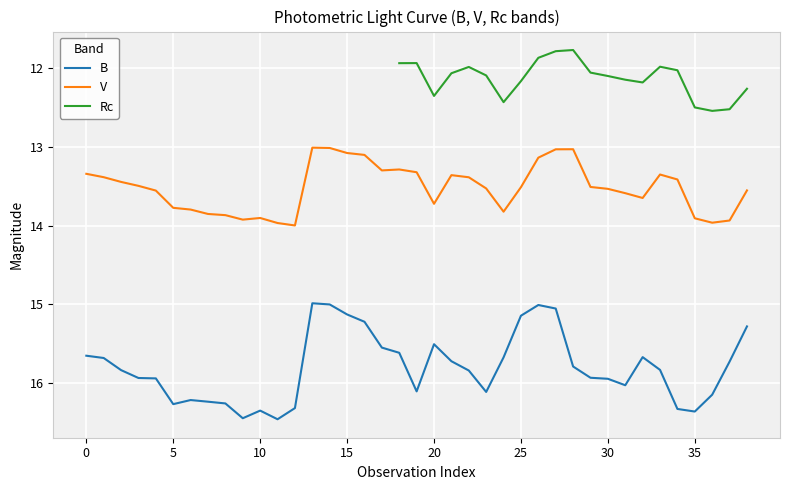

What is the value of the V point at the 15th from the left?

13.0